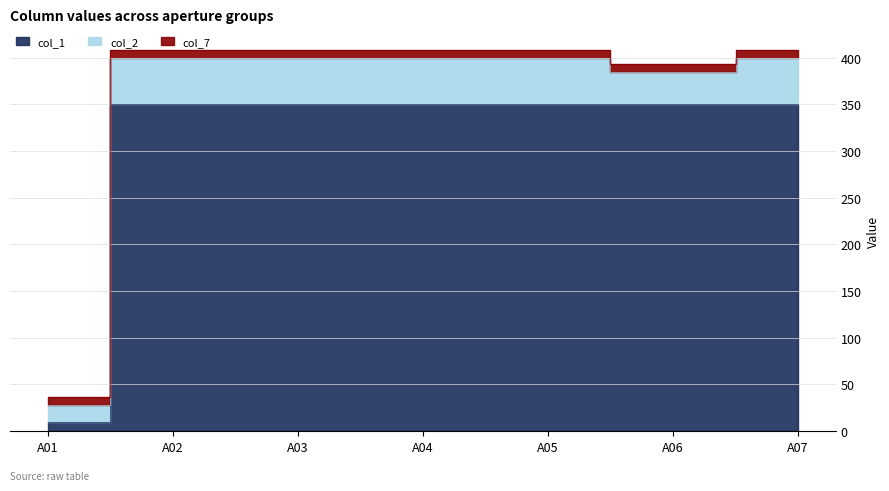

What value does the col_2 series have at A01?

18